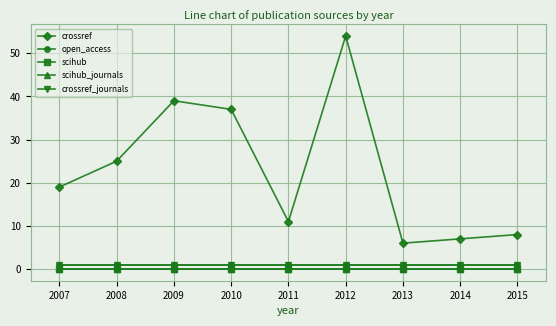

True or false: crossref_journals and open_access cross at least once.

False